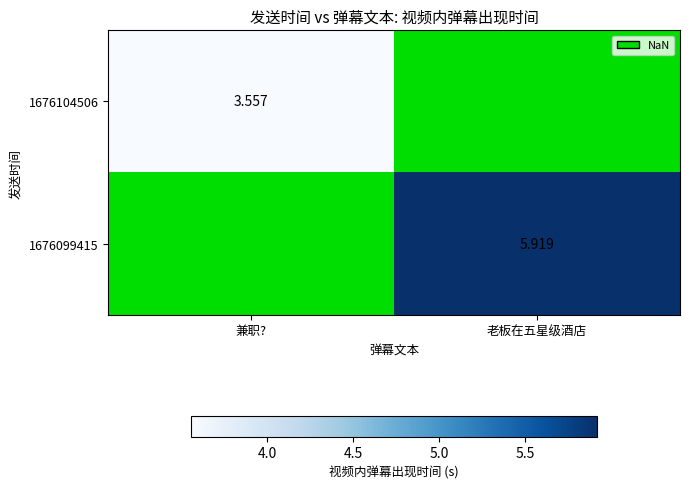

List the series in order of their overall mean, lowest first.

1676104506, 1676099415